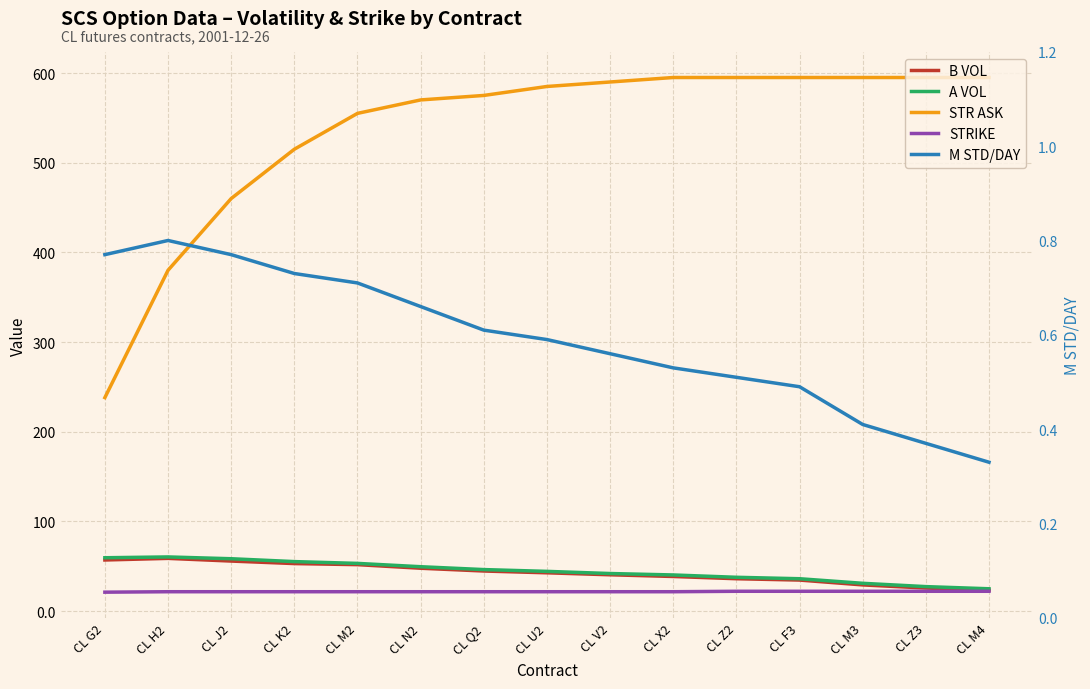

What is the value of the STR ASK point at the 11th from the left?

595.0